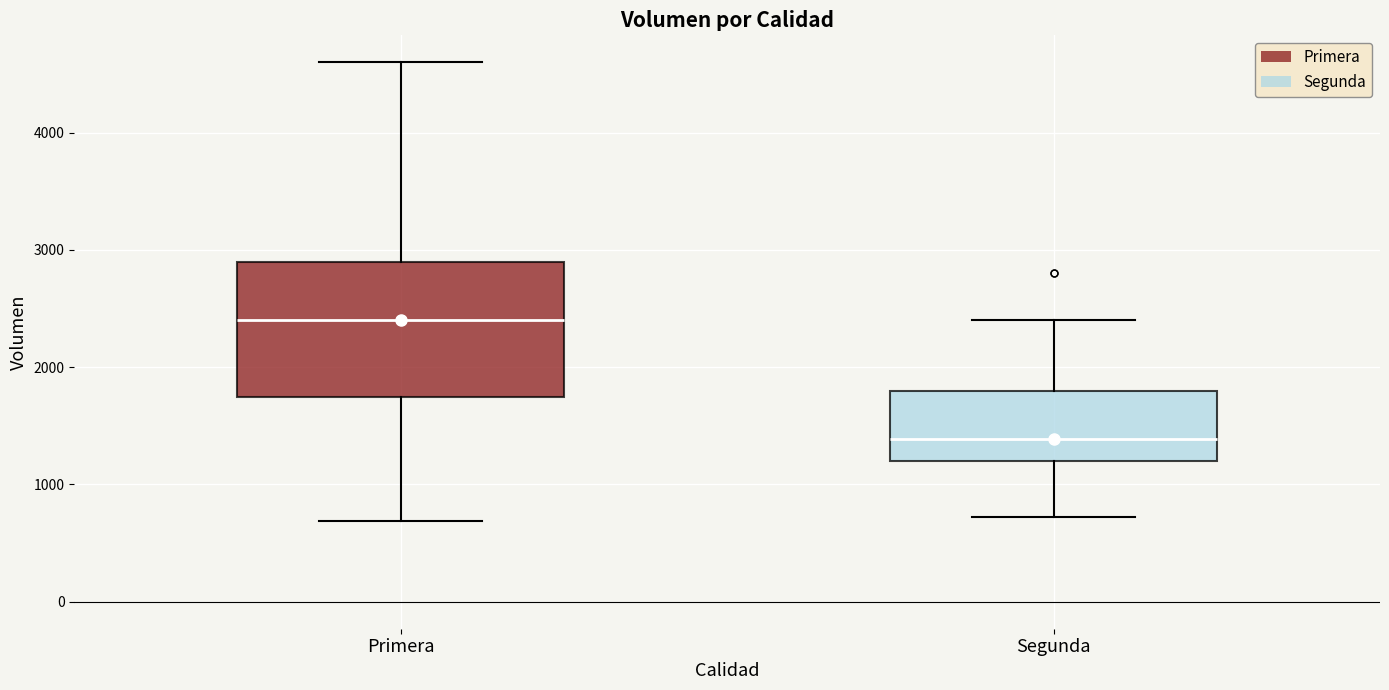

Where is the upper edge of the box for Primera on the y-axis? The values are not printed on the chart, so give them approximately, as read against the axis.

2900